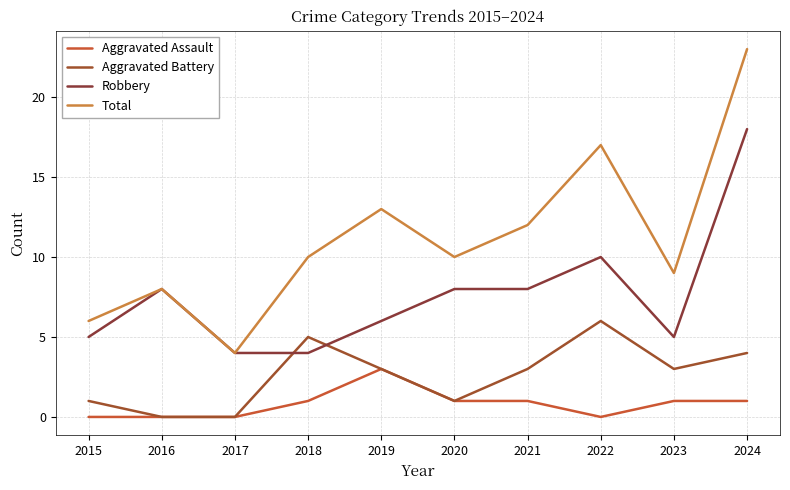

True or false: Aggravated Assault and Aggravated Battery cross at least once.

False